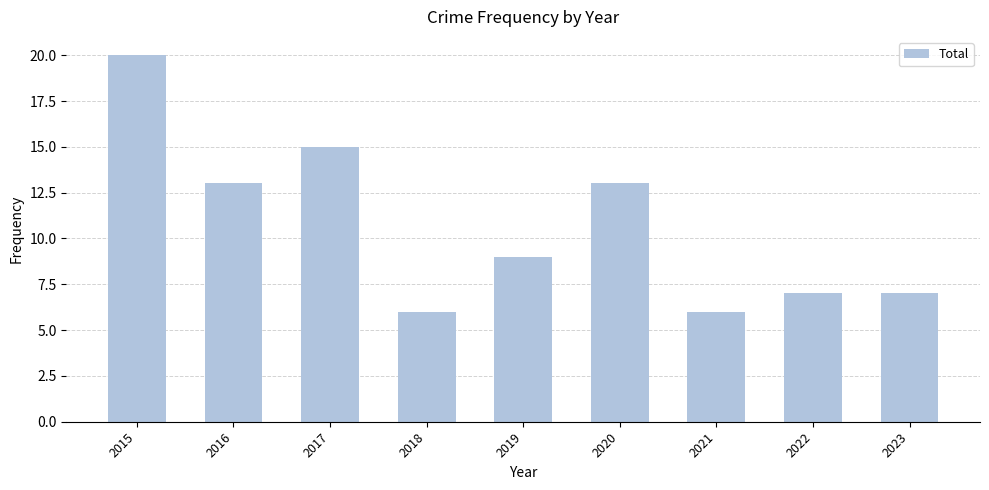

Count the number of categories in the chart.

9